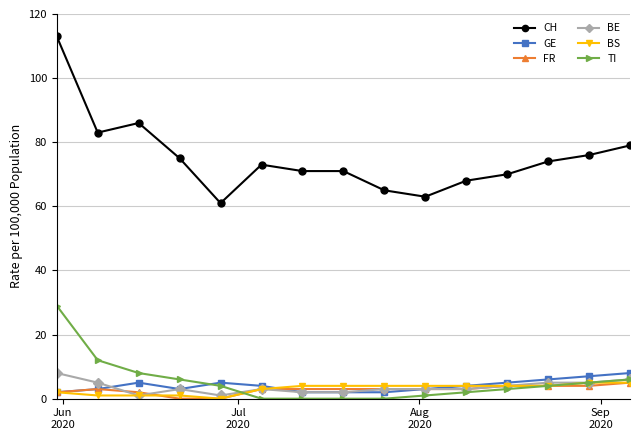

What are all the series names shown in the legend?

CH, GE, FR, BE, BS, TI